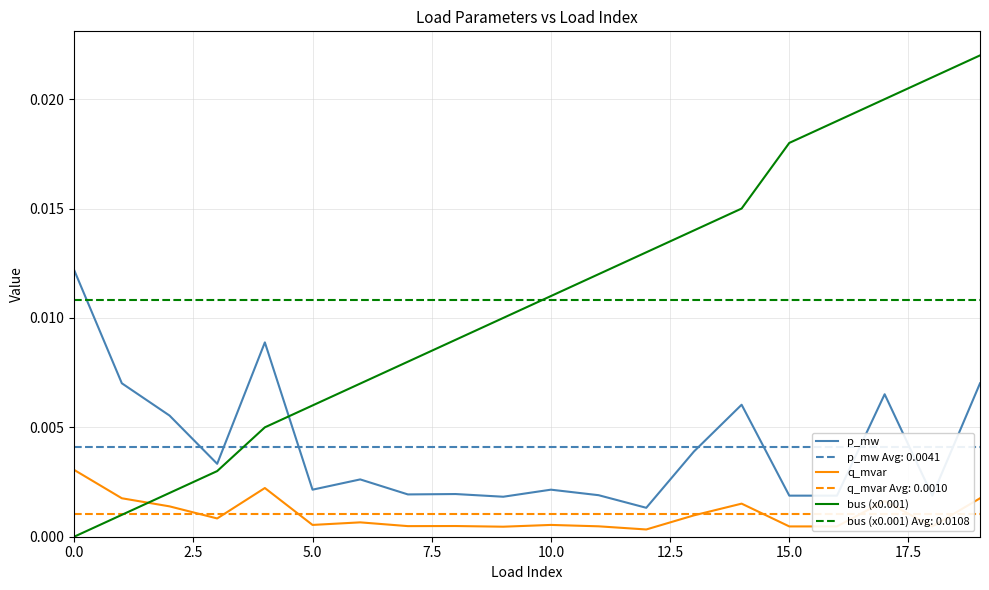

The bus (x0.001) series shows 0.0 at 19. True or false?

False